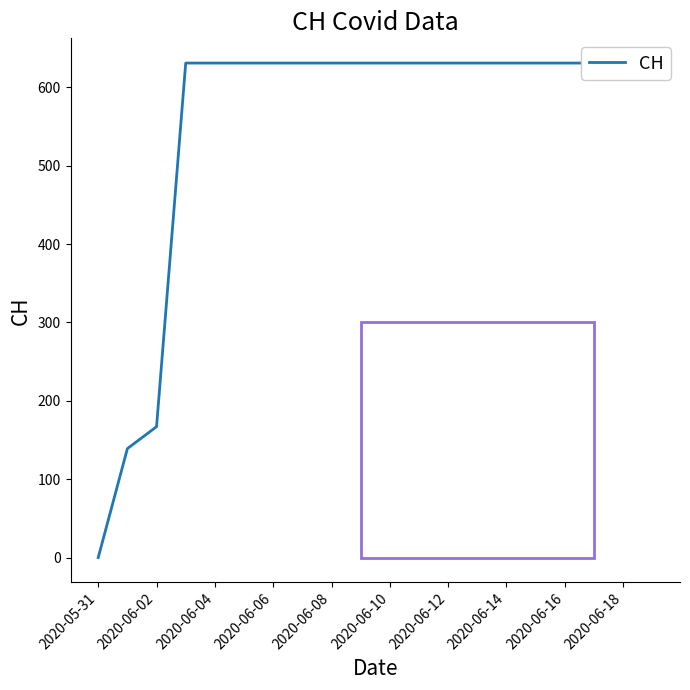

True or false: the data shows 1126 at 15.

False